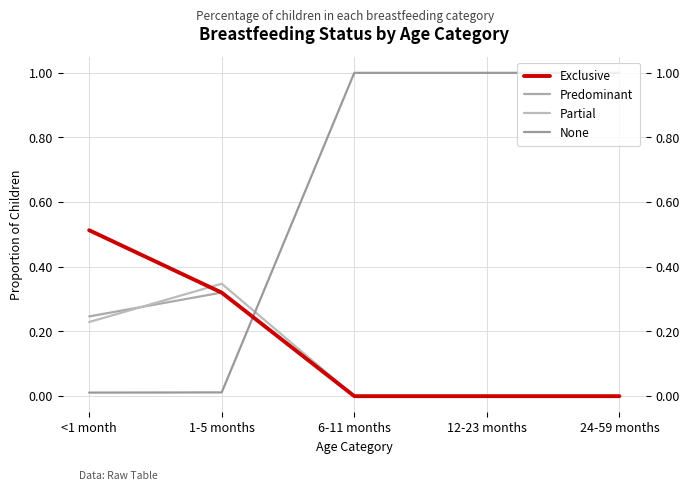

What is the difference between the highest and lowest values at 1-5 months?

0.3